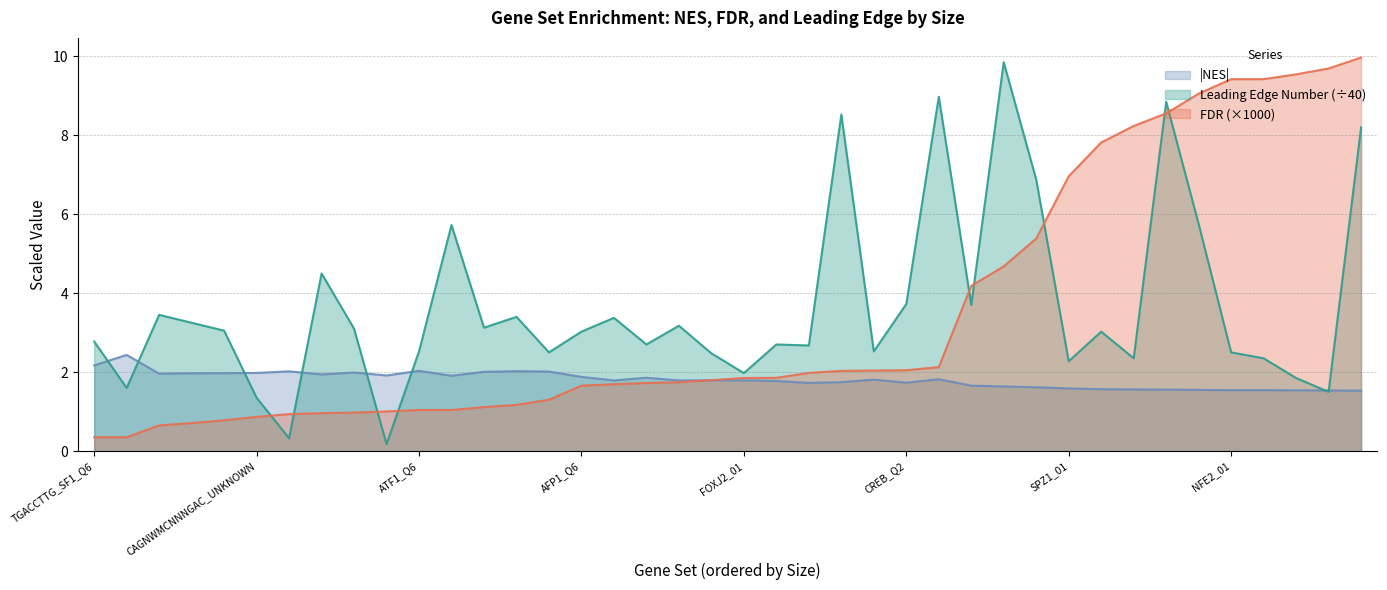

What is the sum of all fdr values?

138.7